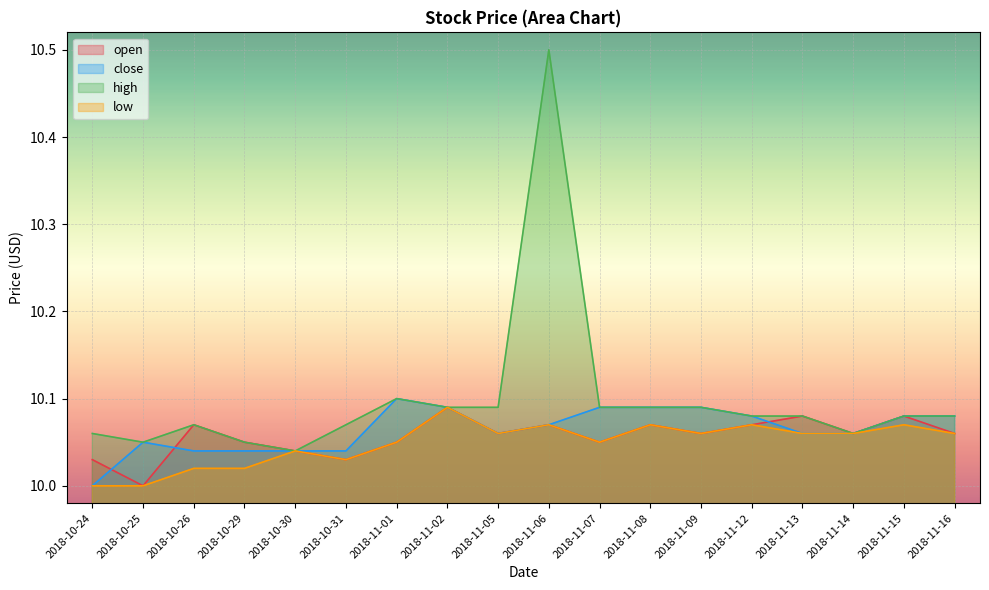

How many data points in low are above 10?

16